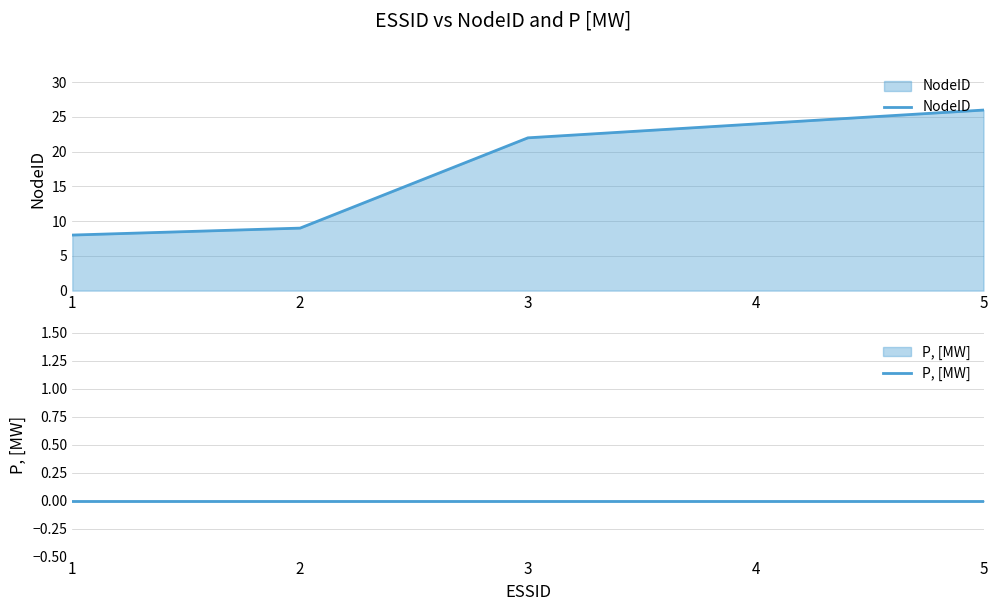

Reading left to right, list all the values displayed in this chart.

NodeID: 1=8	2=9	3=22	4=24	5=26
P, [MW]: 1=0	2=0	3=0	4=0	5=0